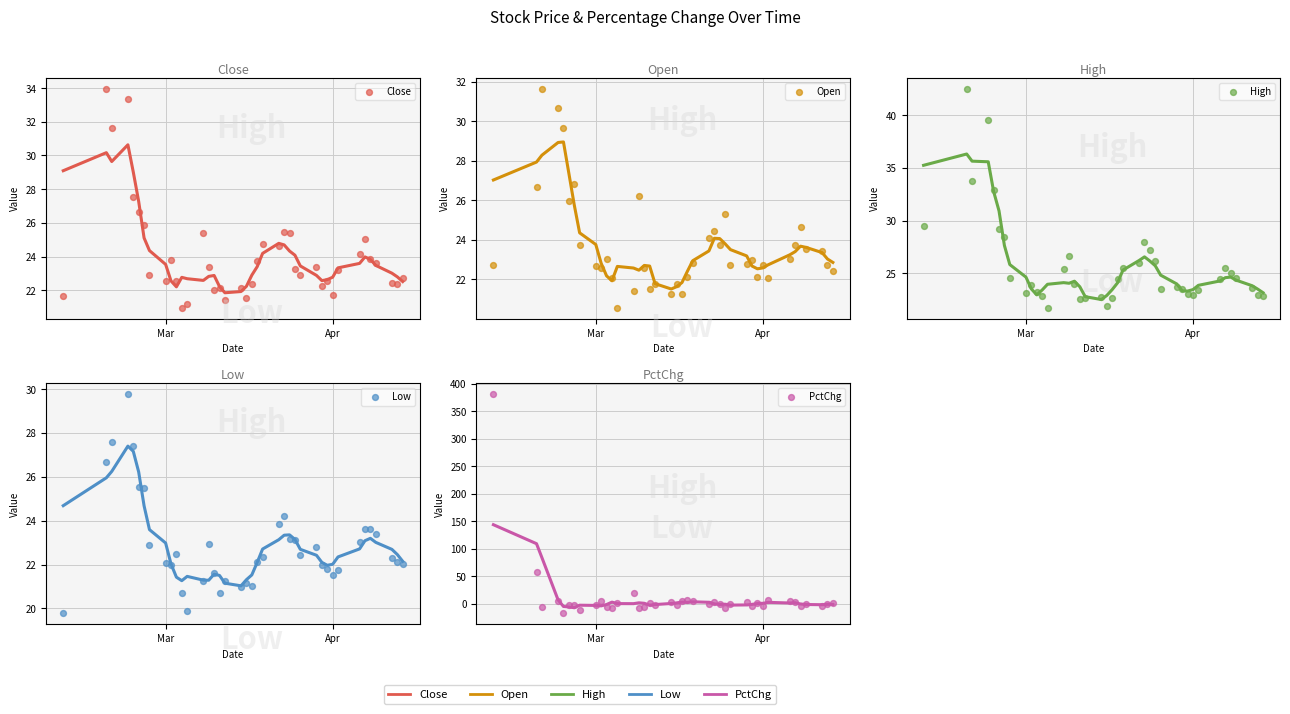

Which series has the largest Y range (max minus min)?

PctChg